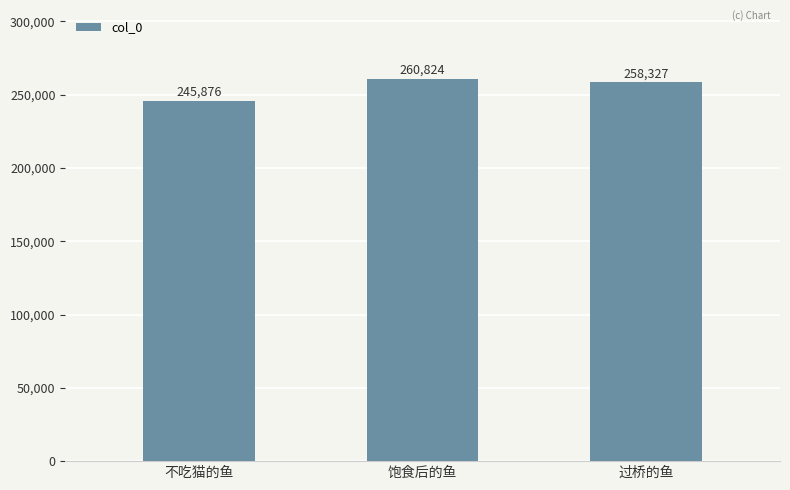

List the labels in order of value, largest first.

饱食后的鱼, 过桥的鱼, 不吃猫的鱼